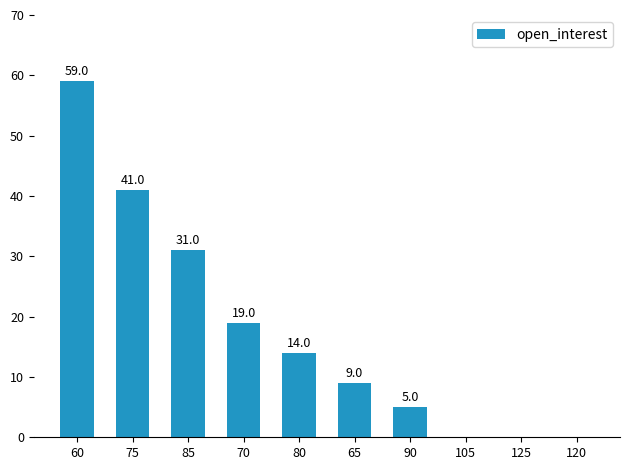

Reading left to right, extract all data points from this chart.

59	41	31	19	14	9	5	0	0	0